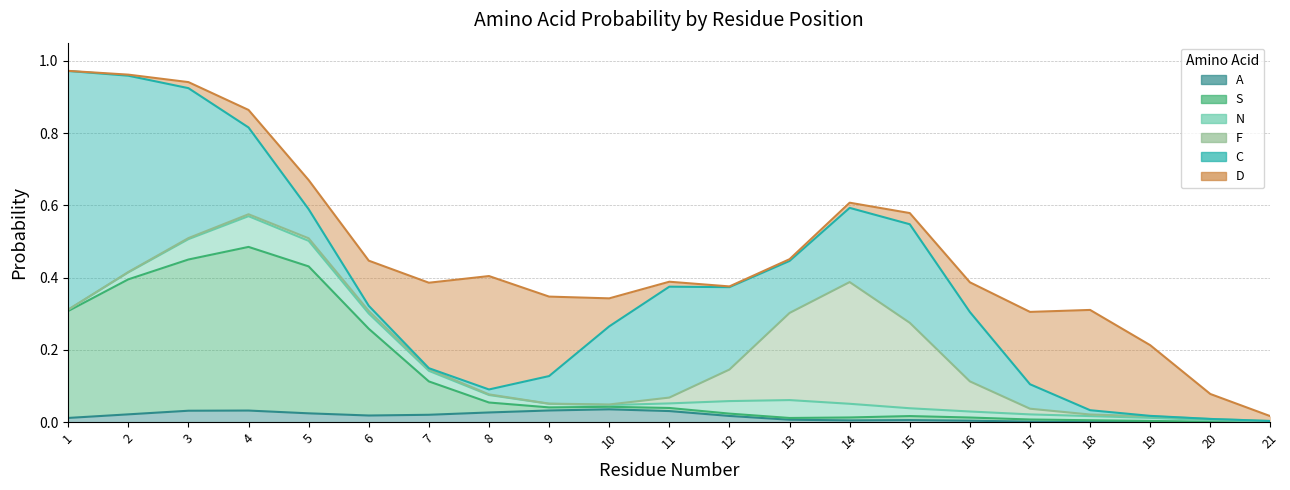

How many categories are shown in the chart?

21